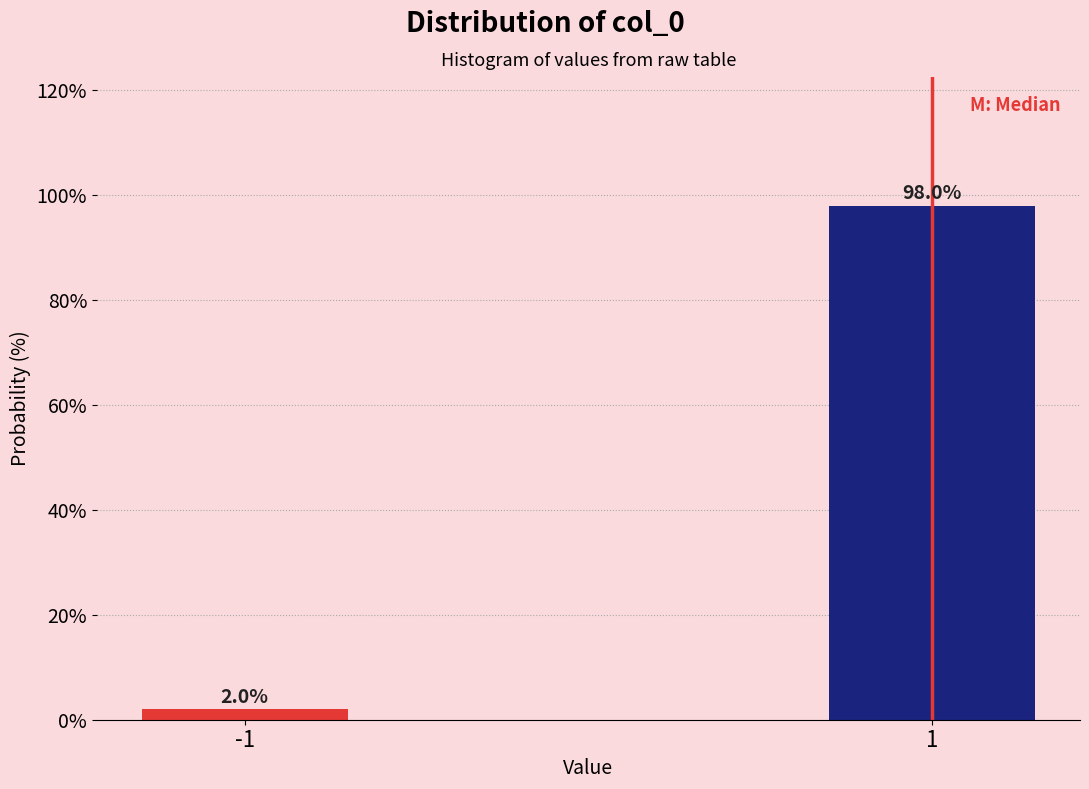

Reading left to right, transcribe all the data shown in this chart.

-1=2.0	1=98.0